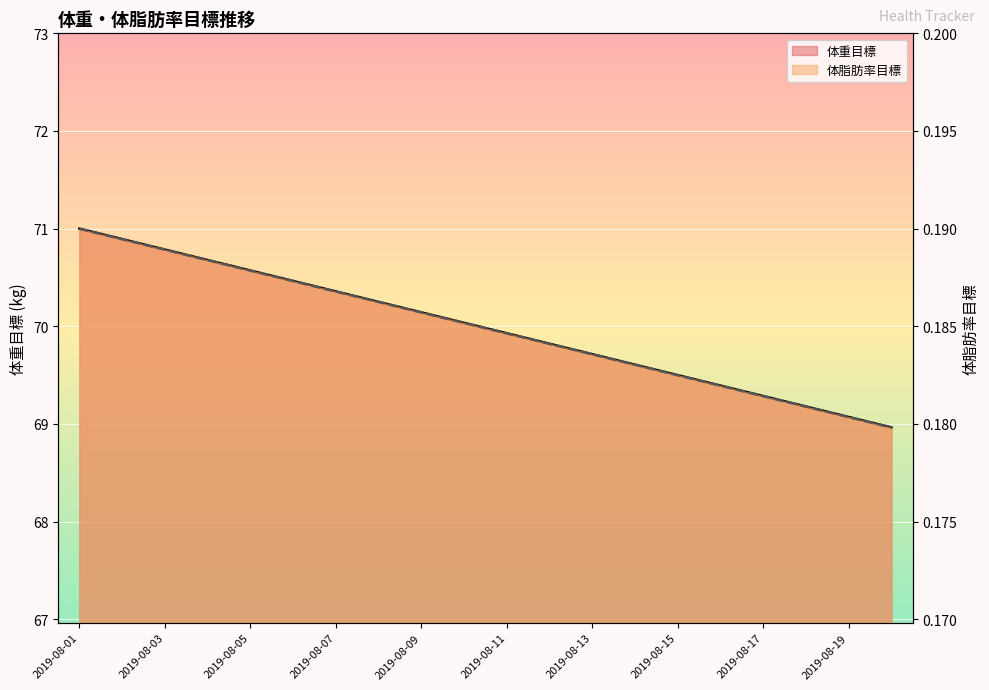

List the series in order of their peak value, lowest first.

体脂肪率目標, 体重目標